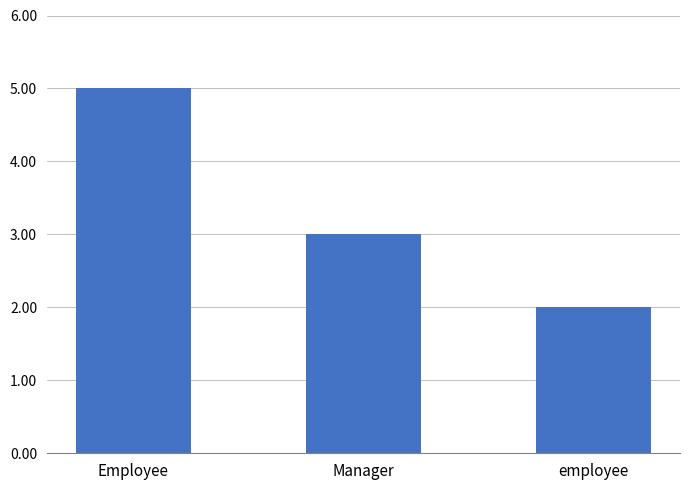

Rank the categories by value from lowest to highest.

employee, Manager, Employee